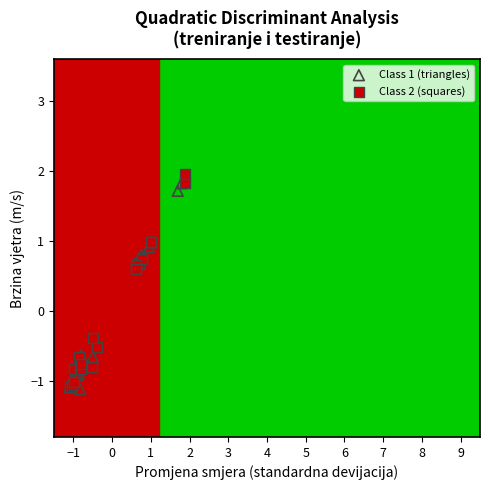

What are all the series names shown in the legend?

Class 1 (triangles), Class 2 (squares)